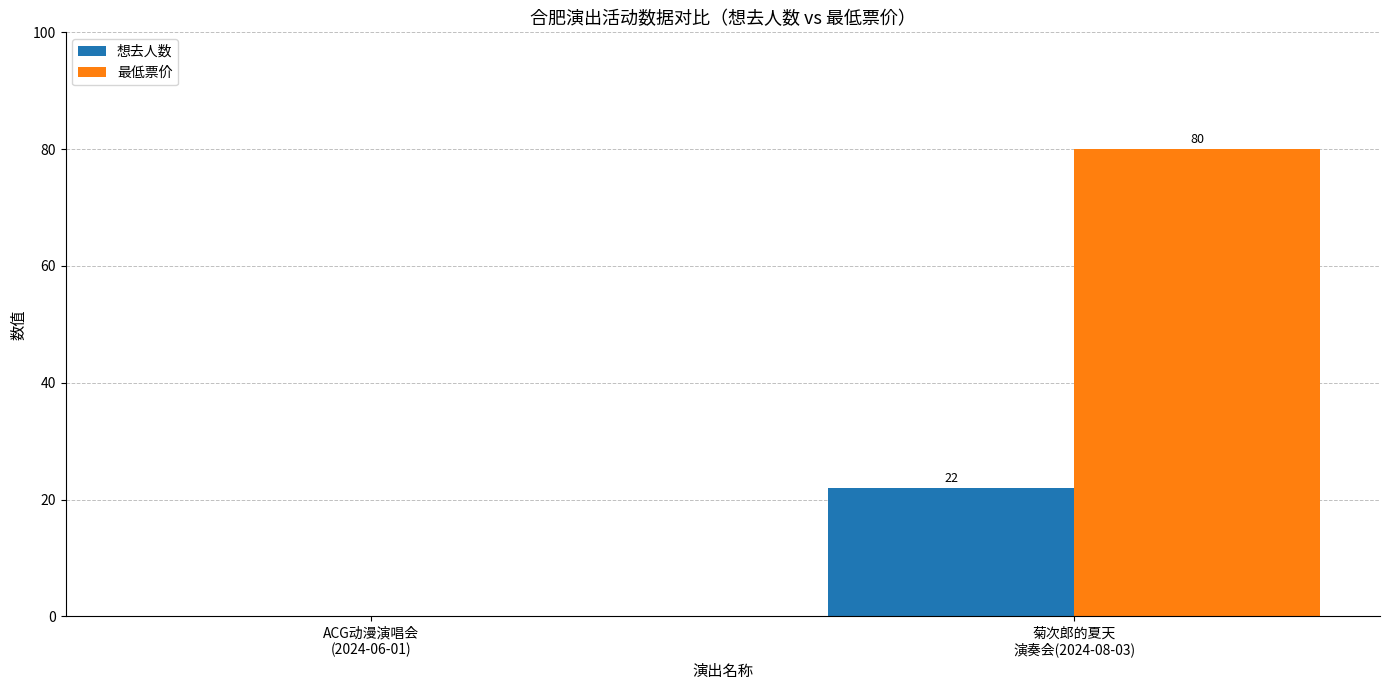

What is the sum of all 最低票价 values?

80